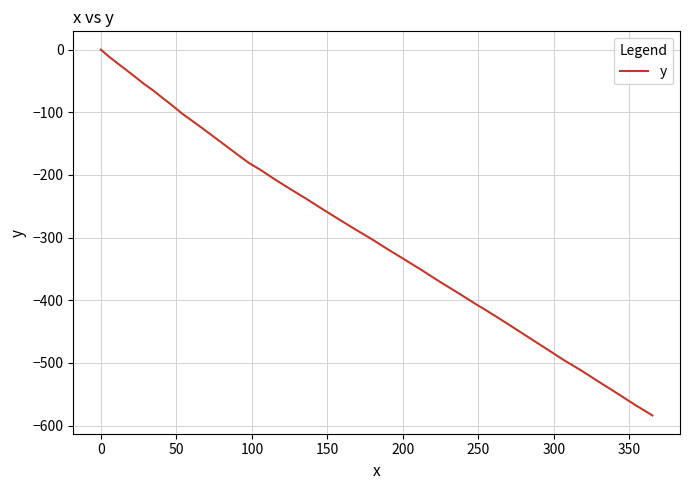

How many distinct data groups are displayed?

1